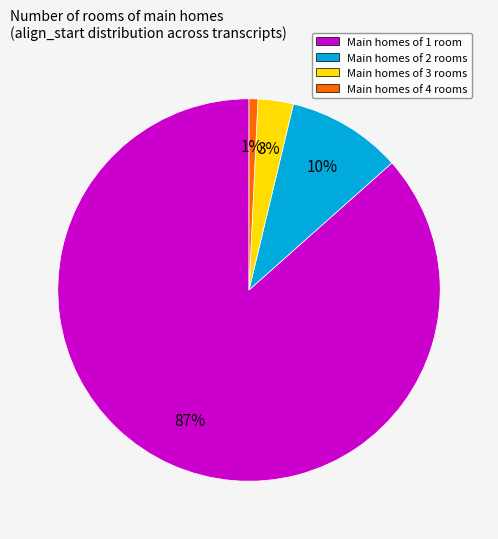

How many slices are in this pie chart?

4